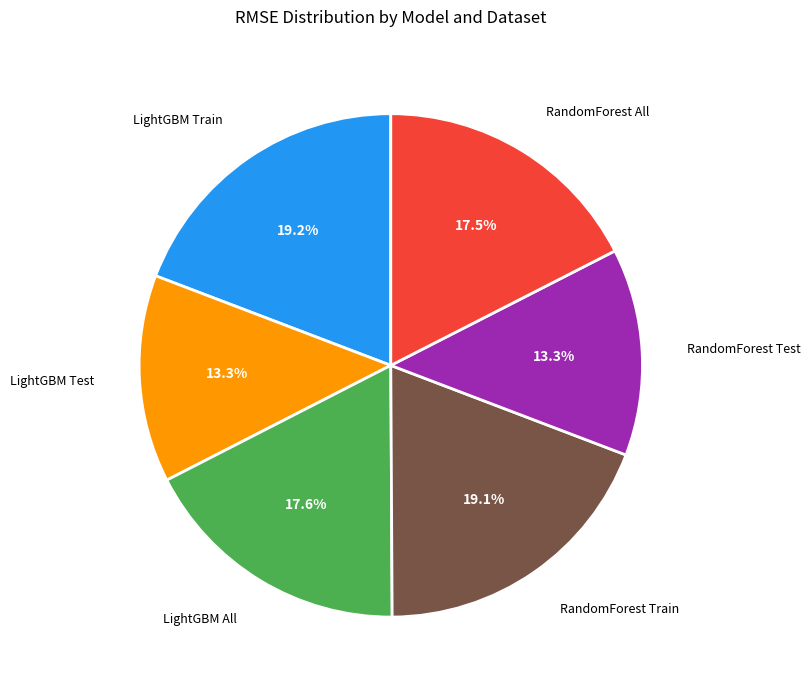

What percentage is the RandomForest Train slice, to the nearest percent?

19%